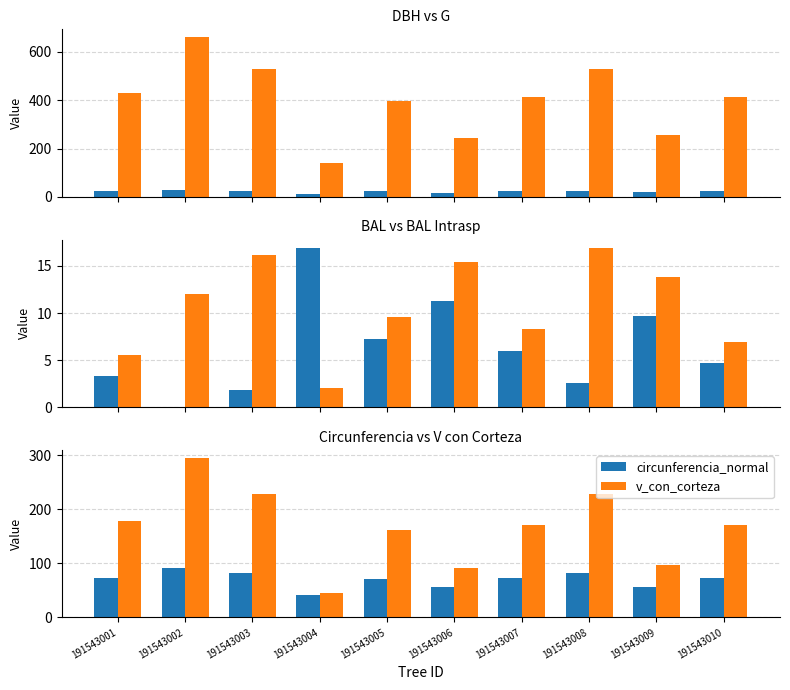

Reading left to right, transcribe all the data shown in this chart.

dbh: 191543001=23.4	191543002=29.0	191543003=26.0	191543004=13.4	191543005=22.5	191543006=17.6	191543007=22.9	191543008=26.0	191543009=18.1	191543010=22.9
g: 191543001=429.6	191543002=660.7	191543003=531.2	191543004=140.5	191543005=396.7	191543006=244.7	191543007=413.3	191543008=530.5	191543009=256.8	191543010=413.8
bal: 191543001=3.3	191543002=0.0	191543003=1.8	191543004=16.9	191543005=7.3	191543006=11.3	191543007=6.0	191543008=2.5	191543009=9.7	191543010=4.6
bal_intrasp: 191543001=5.6	191543002=12.1	191543003=16.2	191543004=2.0	191543005=9.6	191543006=15.4	191543007=8.3	191543008=16.9	191543009=13.8	191543010=7.0
circunferencia_normal: 191543001=73.5	191543002=91.1	191543003=81.7	191543004=42.0	191543005=70.6	191543006=55.5	191543007=72.1	191543008=81.7	191543009=56.8	191543010=72.1
v_con_corteza: 191543001=178.6	191543002=294.8	191543003=228.8	191543004=45.4	191543005=162.5	191543006=91.3	191543007=170.6	191543008=228.5	191543009=96.7	191543010=170.8